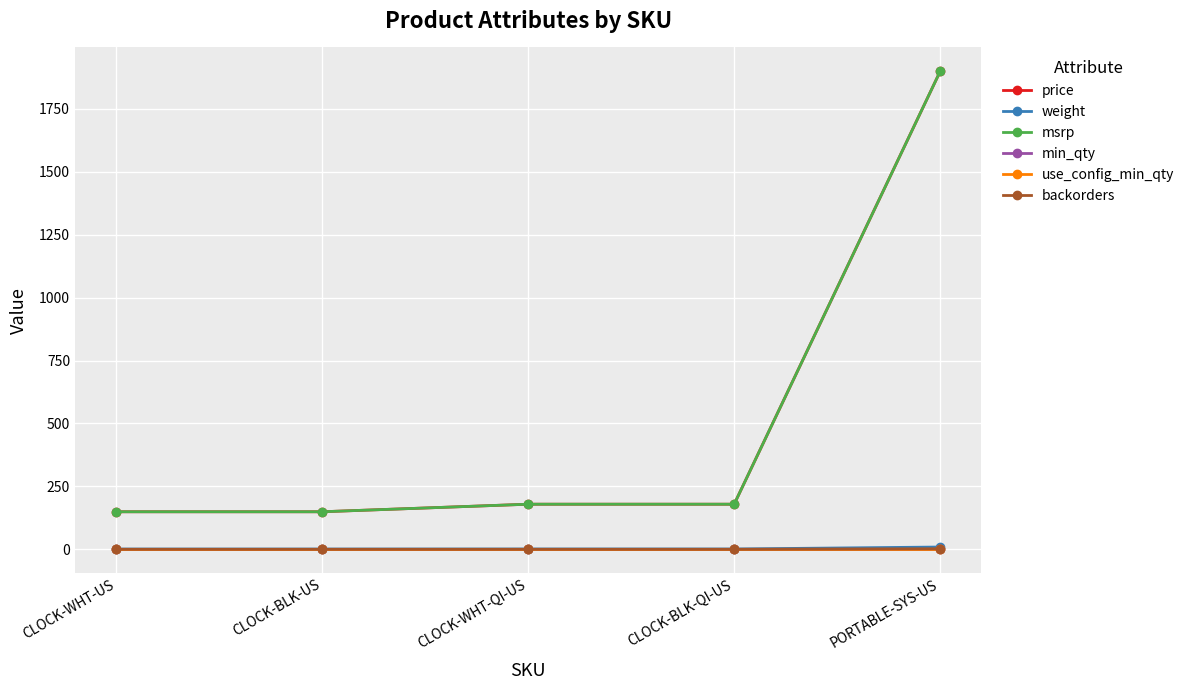

Reading left to right, what are all the values shown in this chart?

price: CLOCK-WHT-US=149.0	CLOCK-BLK-US=149.0	CLOCK-WHT-QI-US=179.0	CLOCK-BLK-QI-US=179.0	PORTABLE-SYS-US=1899.0
weight: CLOCK-WHT-US=0.9	CLOCK-BLK-US=0.9	CLOCK-WHT-QI-US=1.1	CLOCK-BLK-QI-US=1.1	PORTABLE-SYS-US=8.9
msrp: CLOCK-WHT-US=149.0	CLOCK-BLK-US=149.0	CLOCK-WHT-QI-US=179.0	CLOCK-BLK-QI-US=179.0	PORTABLE-SYS-US=1899.0
min_qty: CLOCK-WHT-US=0.0	CLOCK-BLK-US=0.0	CLOCK-WHT-QI-US=0.0	CLOCK-BLK-QI-US=0.0	PORTABLE-SYS-US=0.0
use_config_min_qty: CLOCK-WHT-US=1.0	CLOCK-BLK-US=1.0	CLOCK-WHT-QI-US=1.0	CLOCK-BLK-QI-US=1.0	PORTABLE-SYS-US=1.0
backorders: CLOCK-WHT-US=0.0	CLOCK-BLK-US=0.0	CLOCK-WHT-QI-US=0.0	CLOCK-BLK-QI-US=0.0	PORTABLE-SYS-US=2.0